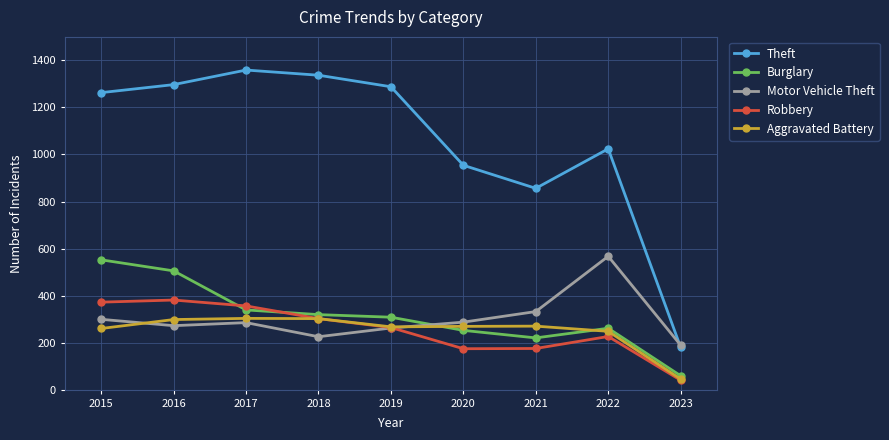

What is the difference between the maximum and minimum values in the Burglary series?

493